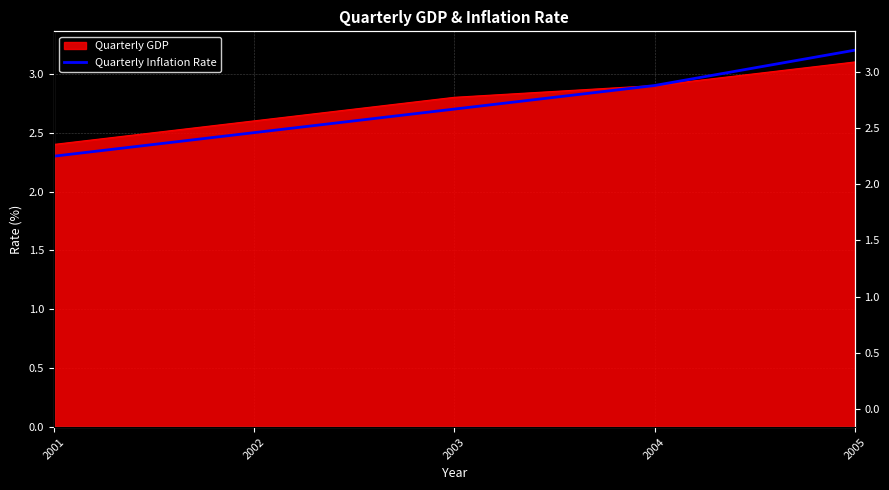

Which has a higher value, 2004 or 2001?

2004